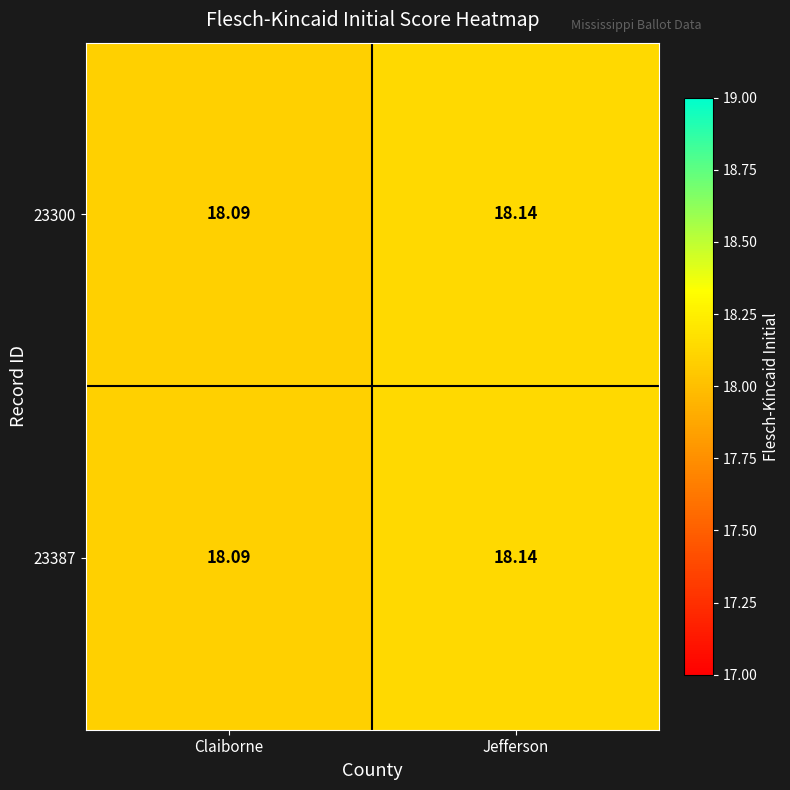

List the labels in order of 23300 value, smallest first.

Claiborne, Jefferson